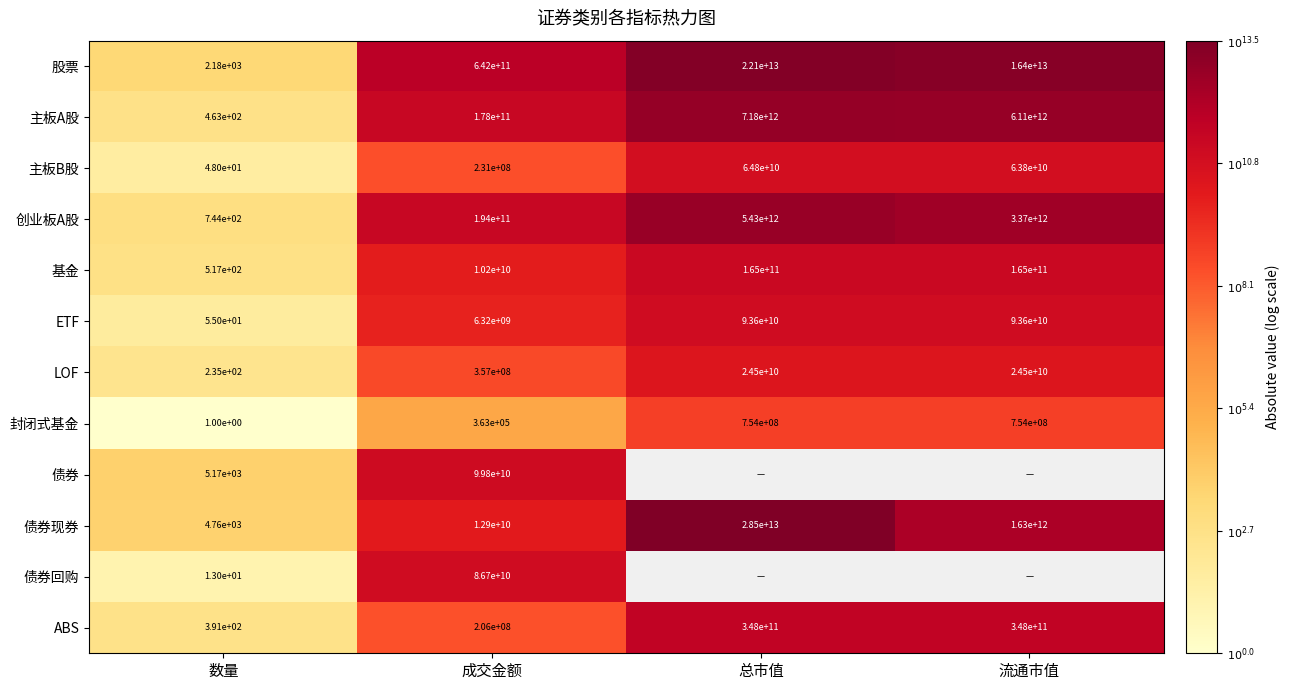

Rank the series at 成交金额 from highest to lowest value.

股票, 创业板A股, 主板A股, 债券, 债券回购, 债券现券, 基金, ETF, LOF, 主板B股, ABS, 封闭式基金